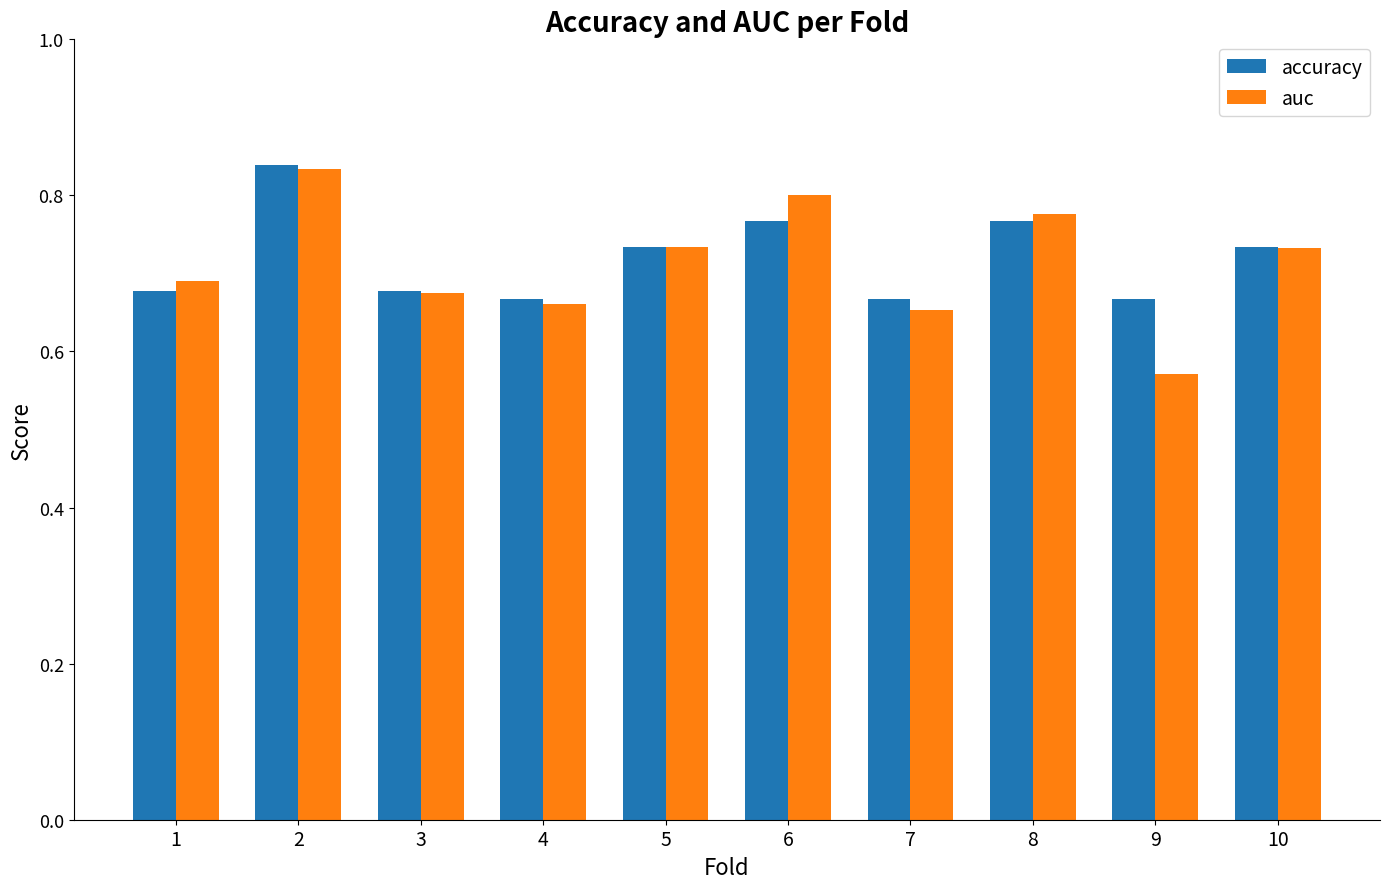

Which label corresponds to the smallest value in the chart?

9